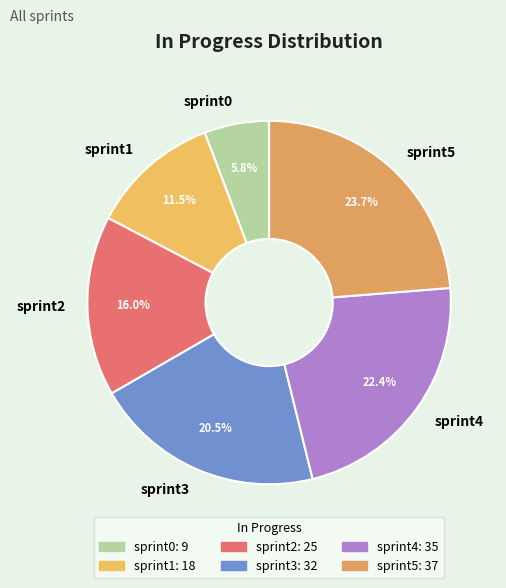

What is the smallest slice in the pie chart?

sprint0